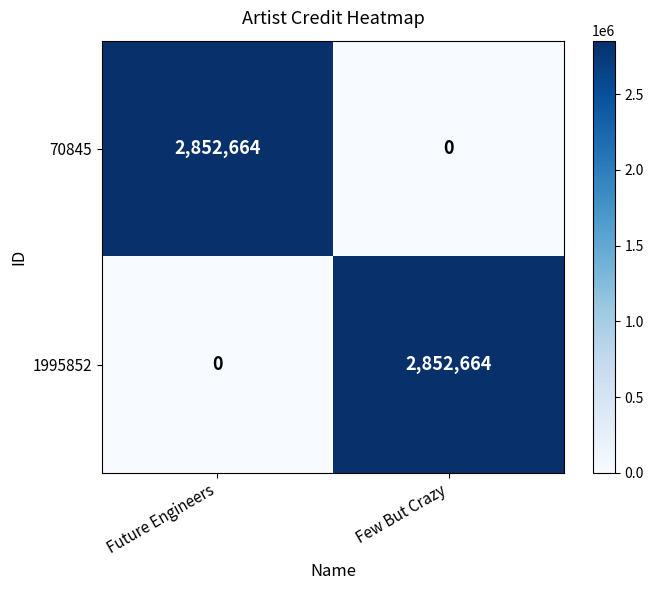

Reading left to right, extract all data points from this chart.

70845: 2852664	0
1995852: 0	2852664